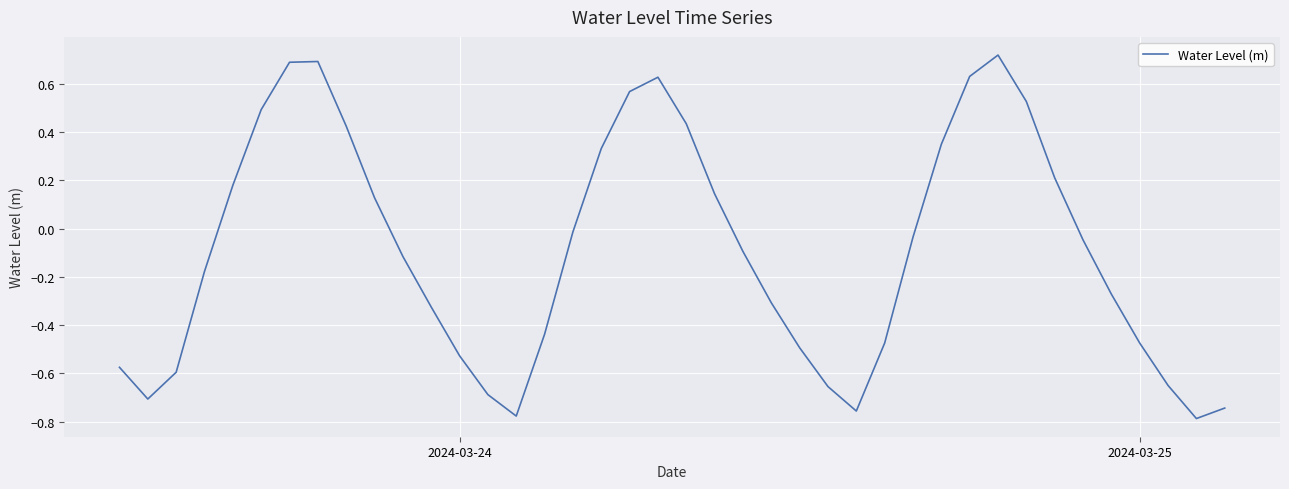

Does the chart display data point markers on the line(s)?

No